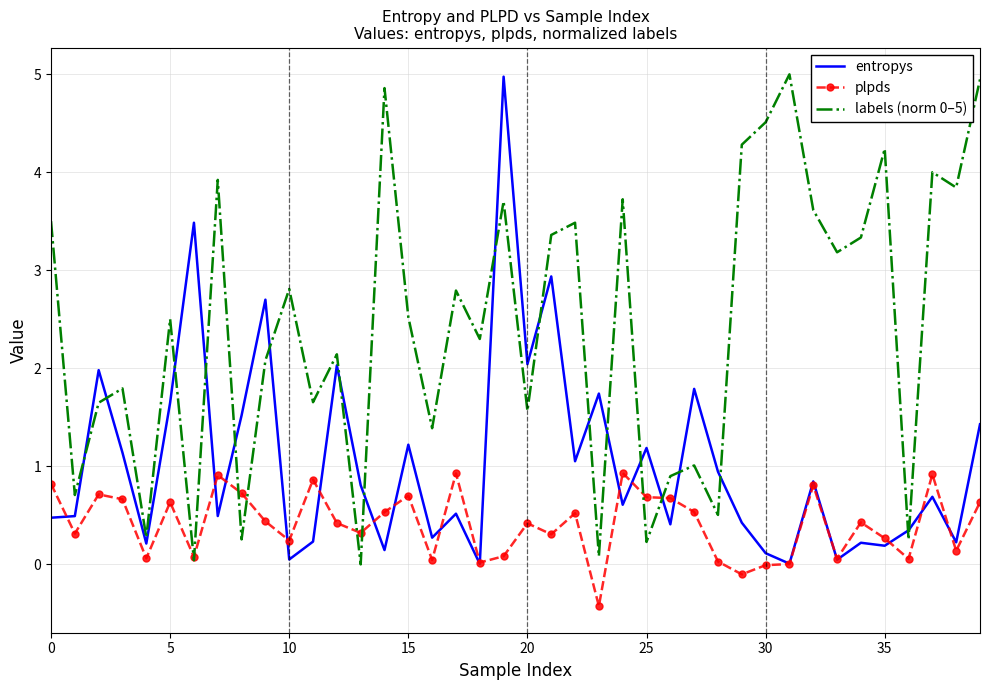

What is the maximum value shown in the chart?

5.0